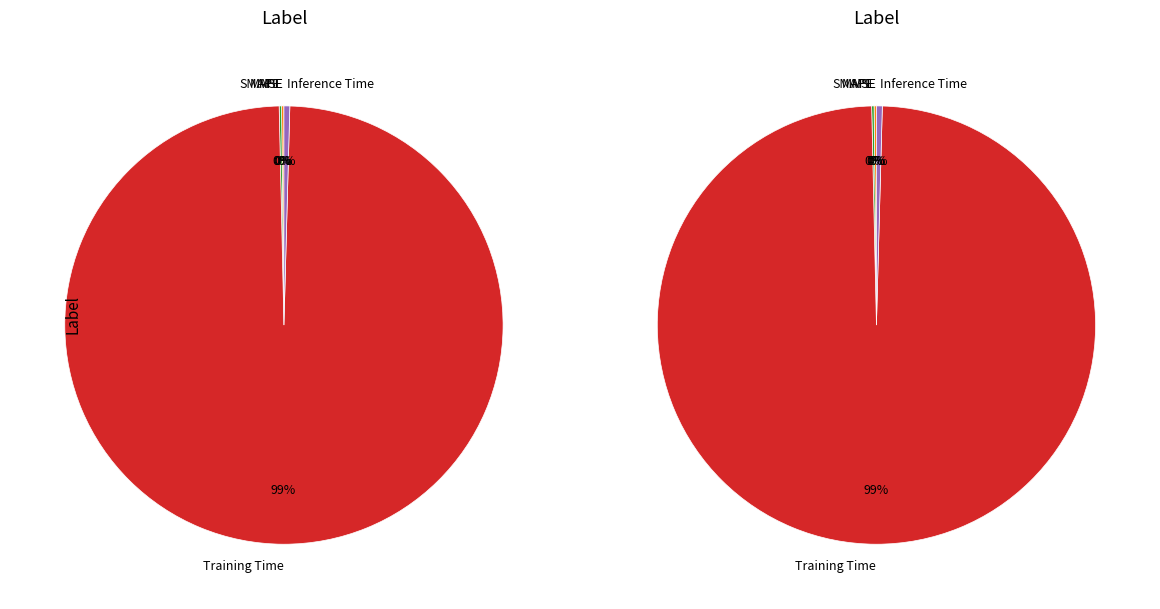

To the nearest percent, what is the average slice percentage?

20%